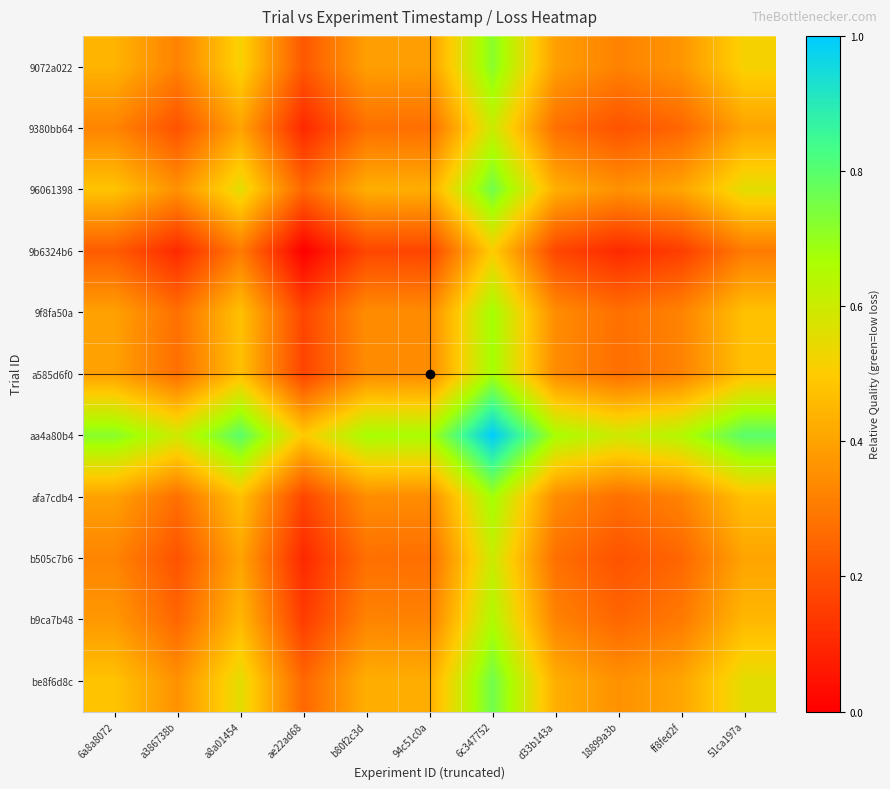

At ae22ad68, list the series in order from largest to smallest.

aa4a80b4, 96061398, be8f6d8c, 9072a022, 9f8fa50a, afa7cdb4, a585d6f0, b9ca7b48, b505c7b6, 9380bb64, 9b6324b6